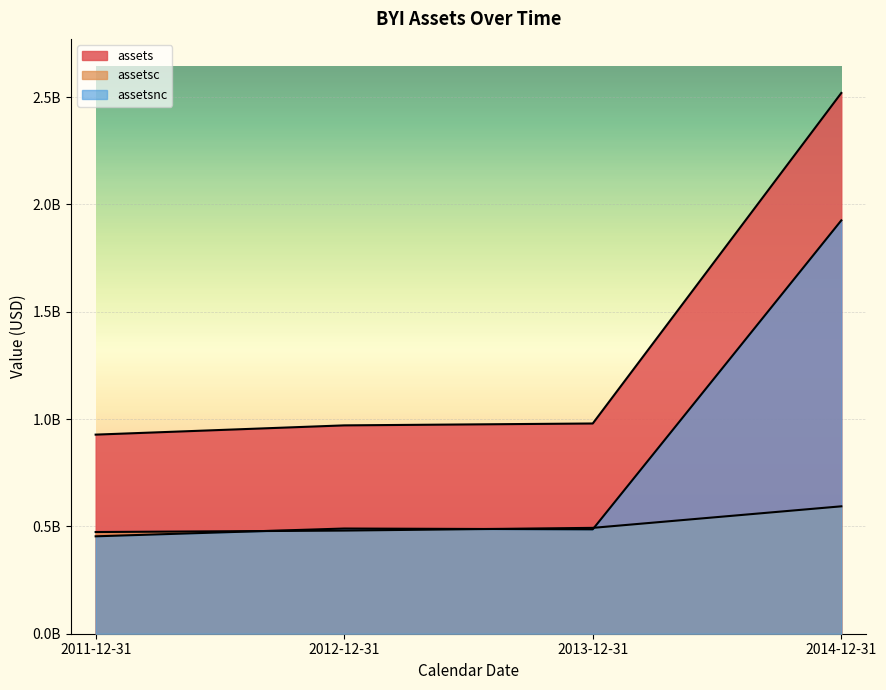

Which series ends up on top after the final intersection of assetsc and assetsnc?

assetsnc